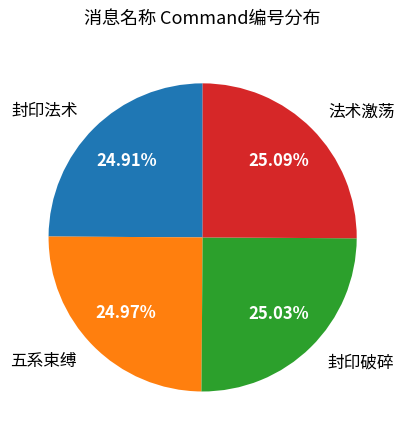

What is the ratio of the value at 法术激荡 to the value at 封印法术?

1.0